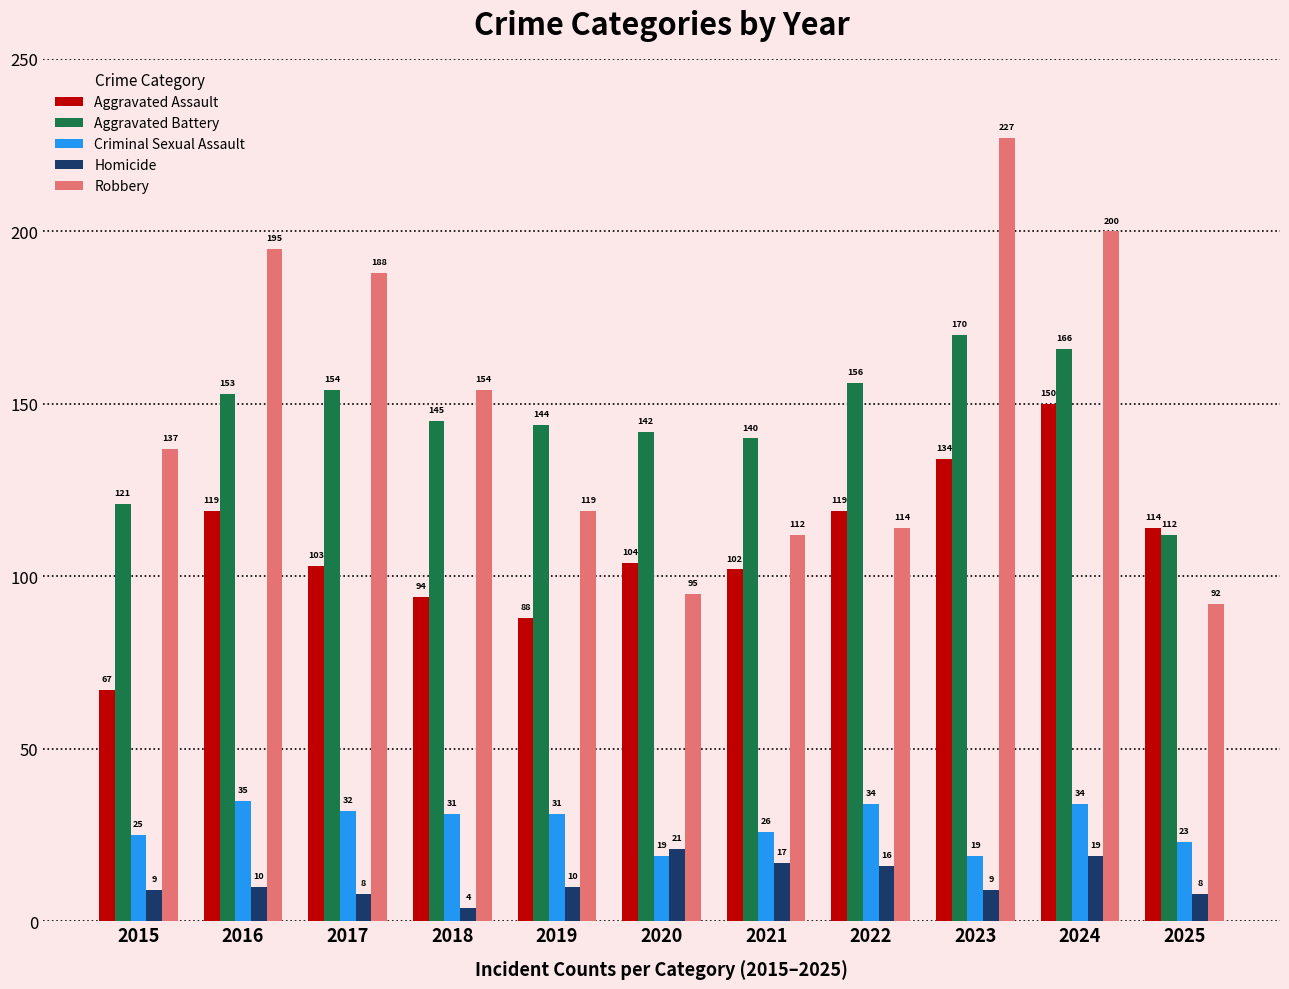

What is the total value across all series at 2015?

359